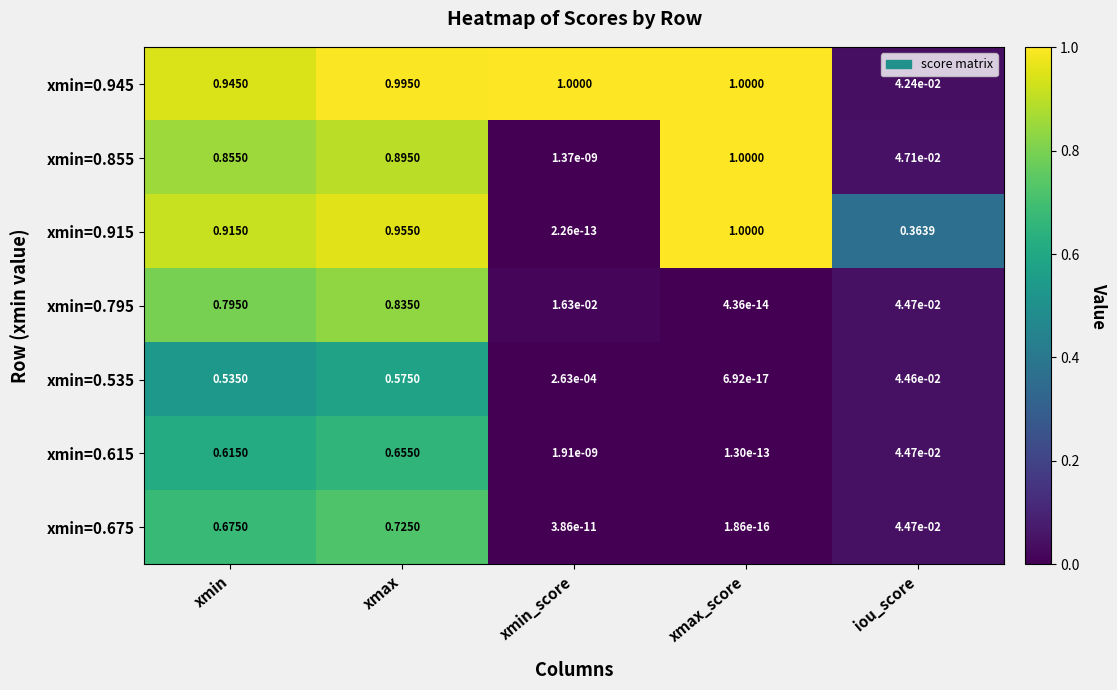

Where is xmin=0.915 nearest to the value 0?

xmin_score